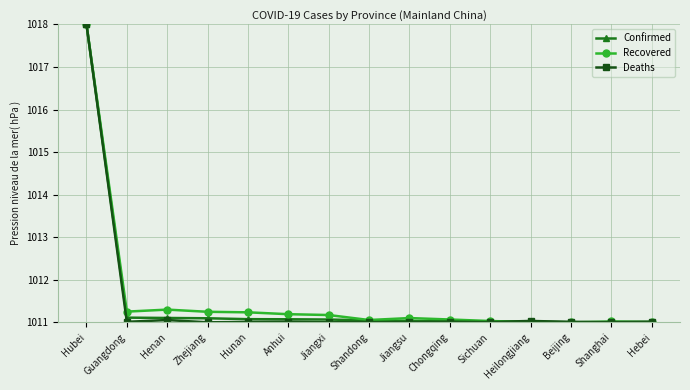

The Recovered series shows 1011.2 at Hunan. True or false?

True